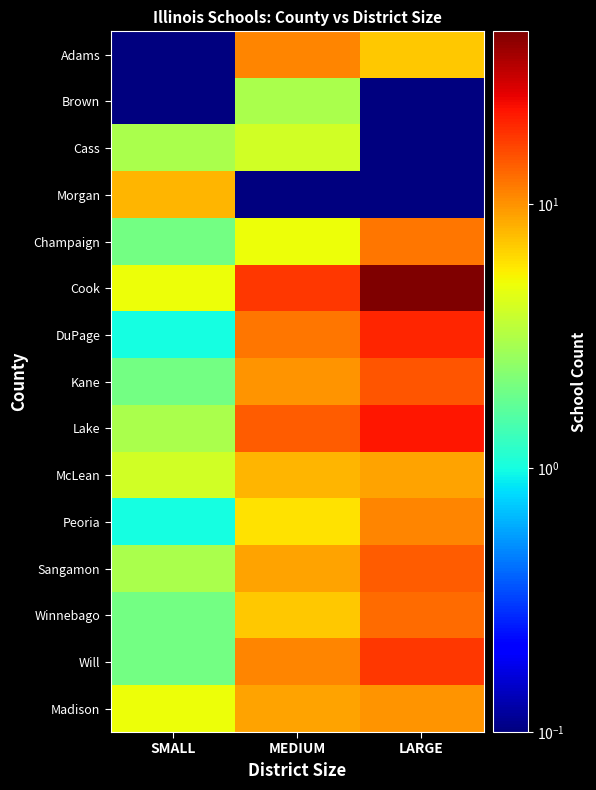

Reading left to right, transcribe all the data shown in this chart.

Adams: SMALL=0.1	MEDIUM=11.0	LARGE=7.0
Brown: SMALL=0.1	MEDIUM=3.0	LARGE=0.1
Cass: SMALL=3.0	MEDIUM=4.0	LARGE=0.1
Morgan: SMALL=8.0	MEDIUM=0.1	LARGE=0.1
Champaign: SMALL=2.0	MEDIUM=5.0	LARGE=12.0
Cook: SMALL=5.0	MEDIUM=18.0	LARGE=45.0
DuPage: SMALL=1.0	MEDIUM=12.0	LARGE=20.0
Kane: SMALL=2.0	MEDIUM=10.0	LARGE=15.0
Lake: SMALL=3.0	MEDIUM=14.0	LARGE=22.0
McLean: SMALL=4.0	MEDIUM=8.0	LARGE=9.0
Peoria: SMALL=1.0	MEDIUM=6.0	LARGE=11.0
Sangamon: SMALL=3.0	MEDIUM=9.0	LARGE=14.0
Winnebago: SMALL=2.0	MEDIUM=7.0	LARGE=13.0
Will: SMALL=2.0	MEDIUM=11.0	LARGE=18.0
Madison: SMALL=5.0	MEDIUM=9.0	LARGE=10.0